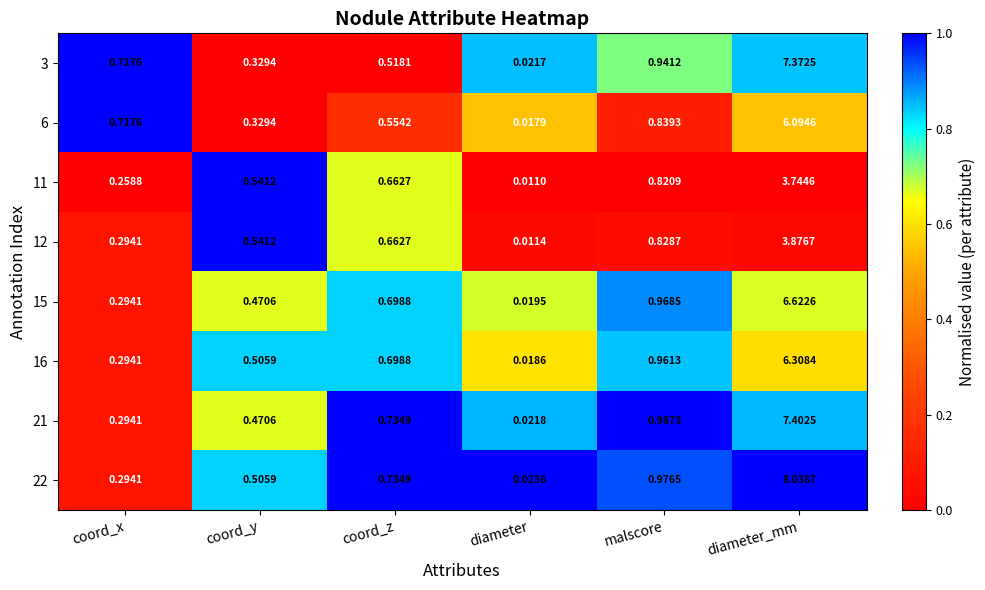

Which series has the largest range (max minus min)?

22